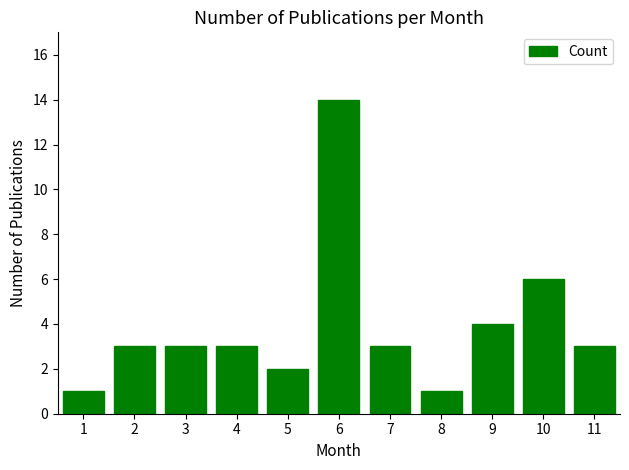

Reading left to right, extract all data points from this chart.

1	3	3	3	2	14	3	1	4	6	3